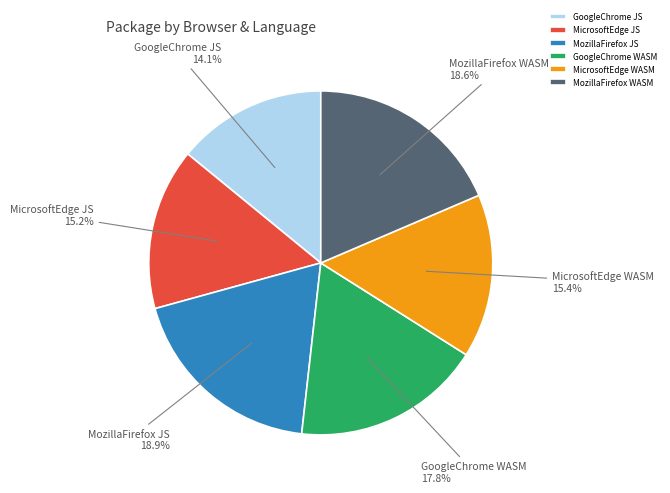

Is MozillaFirefox WASM the majority of the pie?

No